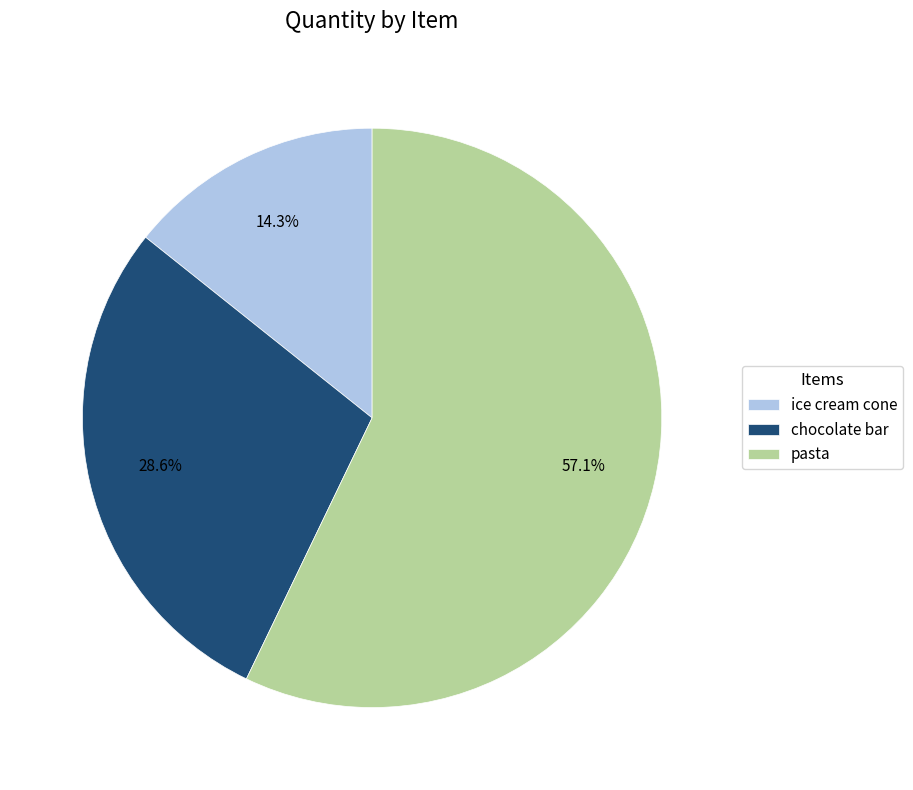

What is the largest slice in the pie chart?

pasta